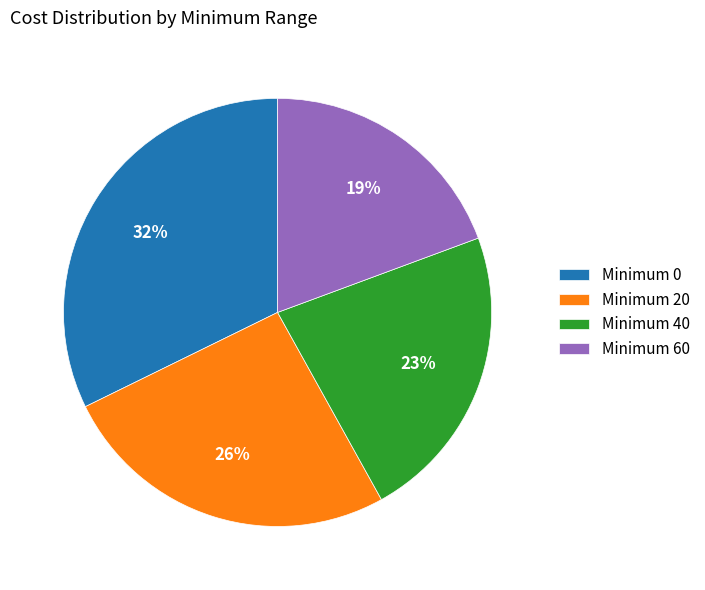

Is there a majority slice in this chart?

No